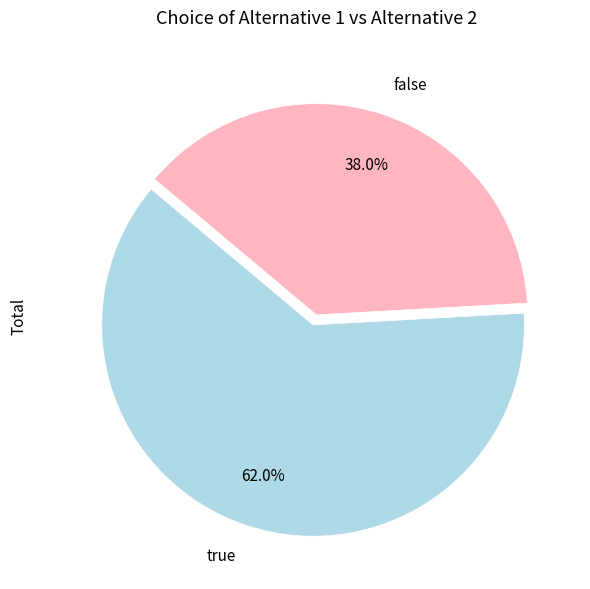

To the nearest percent, what percentage of the pie is true?

62%